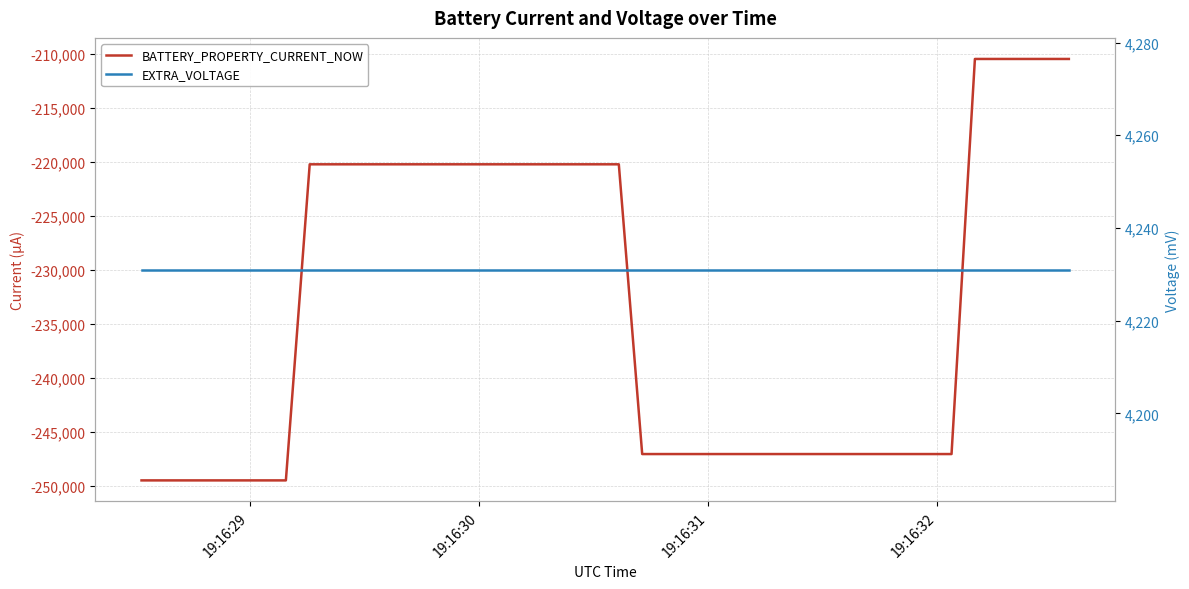

How many distinct data groups are displayed?

2